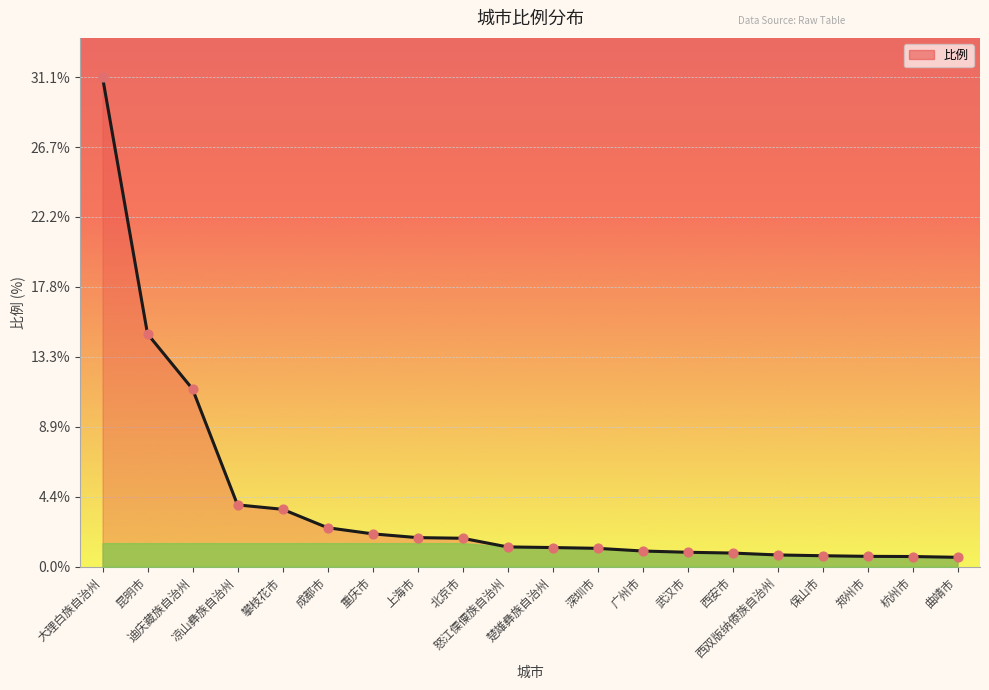

What is the change in value from 成都市 to 西双版纳傣族自治州?

-1.7